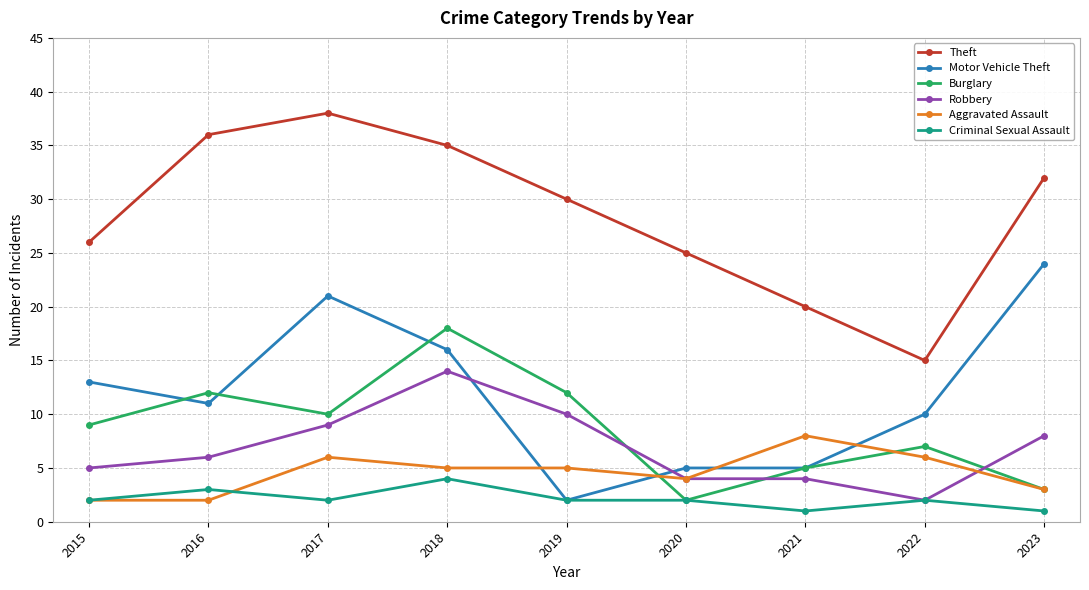

Is it true that Criminal Sexual Assault equals 2 at 2015?

True